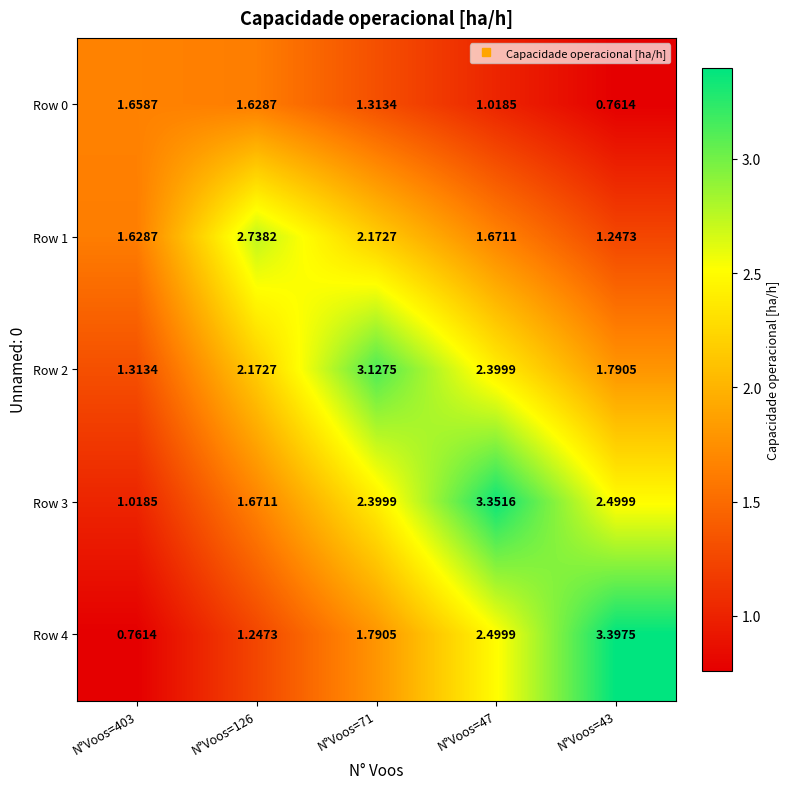

Which has a higher value, N°Voos=71 or N°Voos=403?

N°Voos=403